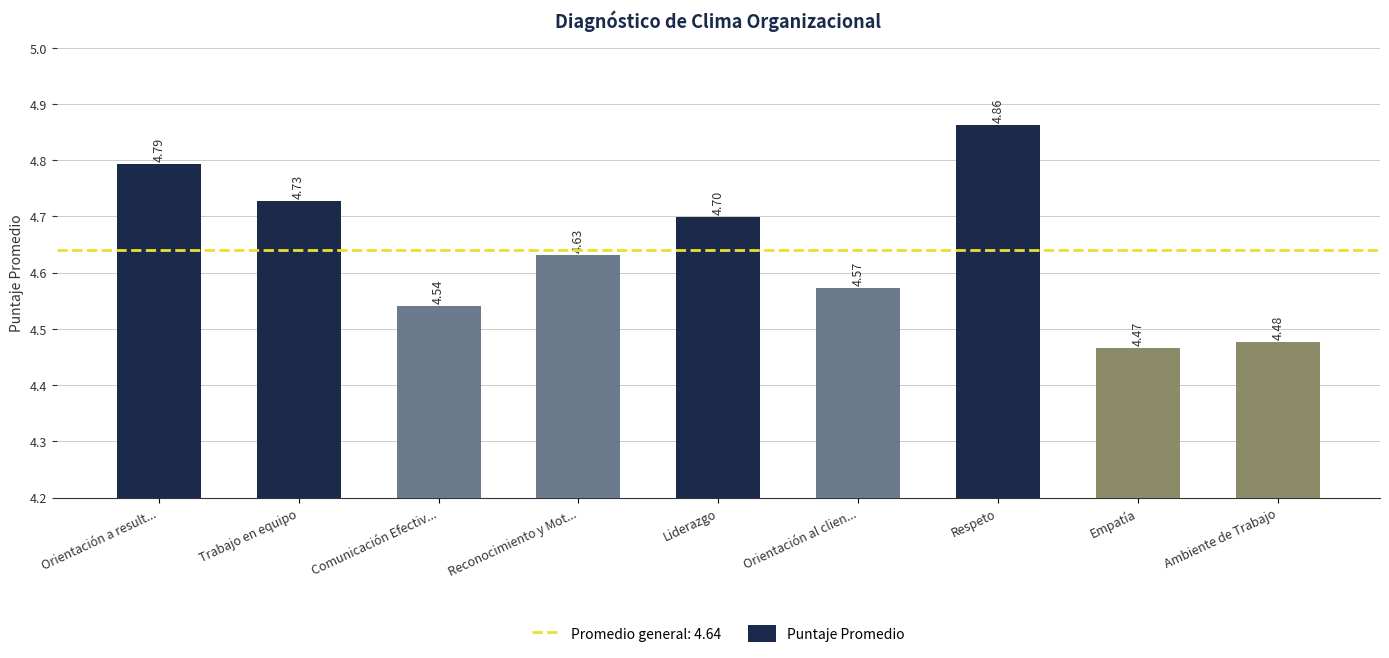

What is the ratio of the value at Empatía to the value at Reconocimiento y Mot...?

1.0